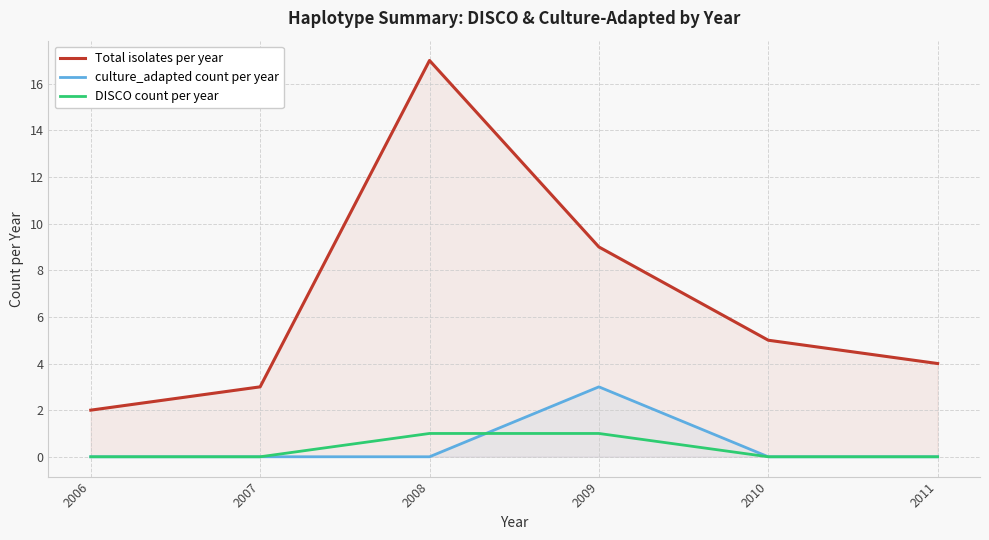

Rank the series by their maximum value, from highest to lowest.

Total isolates per year, culture_adapted count per year, DISCO count per year